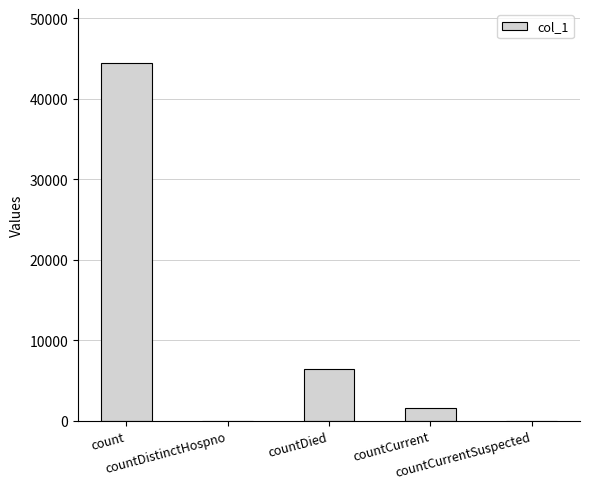

How many categories are shown in the chart?

5